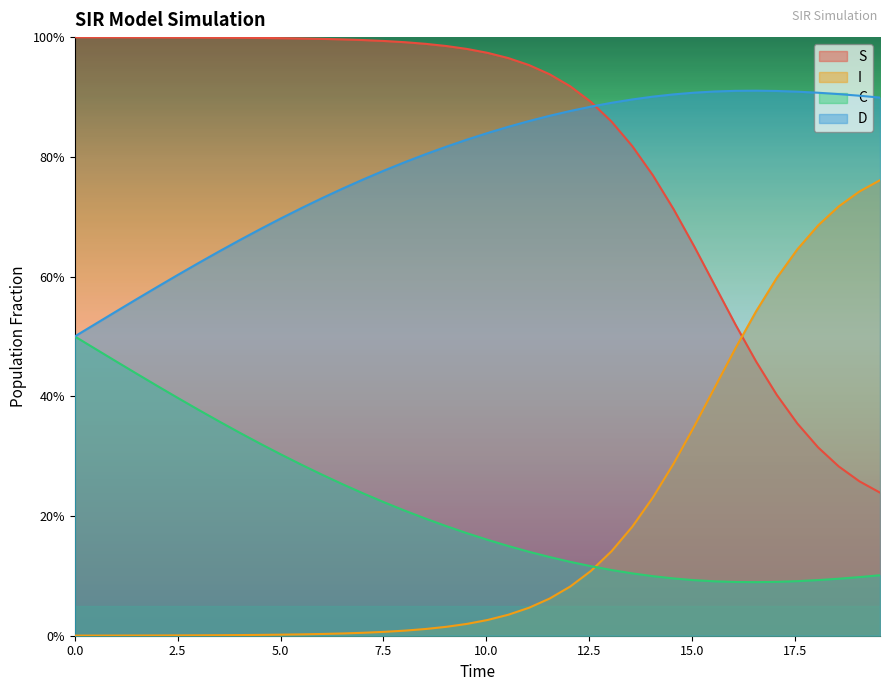

The value of D at 15 is 1.3. True or false?

False